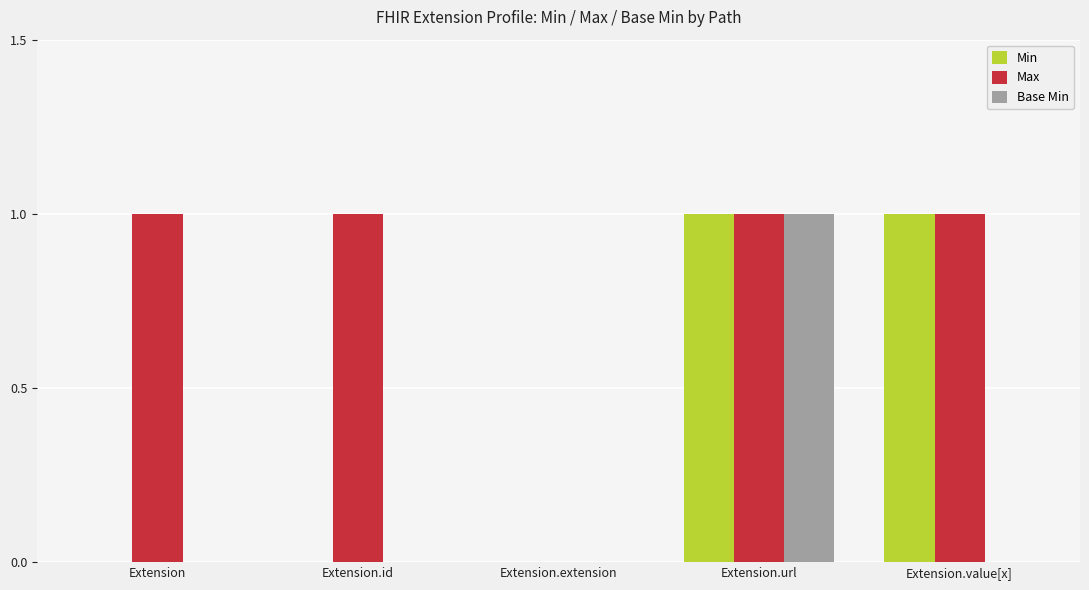

Is the value of Base Min at Extension.extension greater than the value of Max at Extension.value[x]?

No